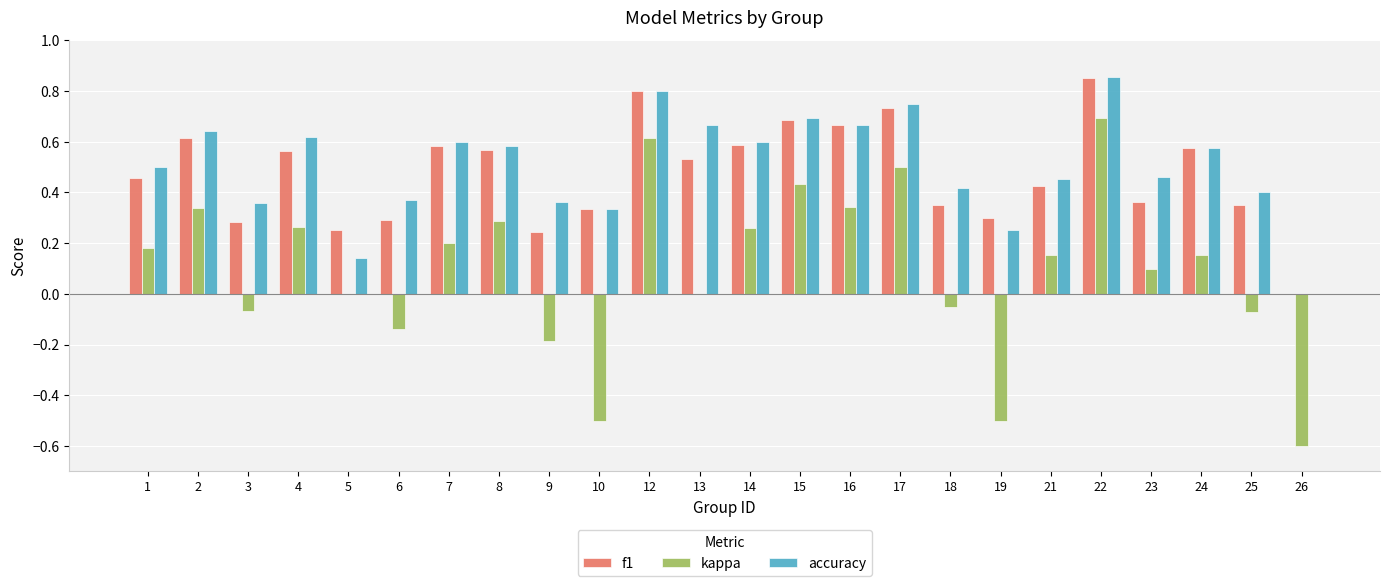

Which series changed the most between 2 and 7?

kappa